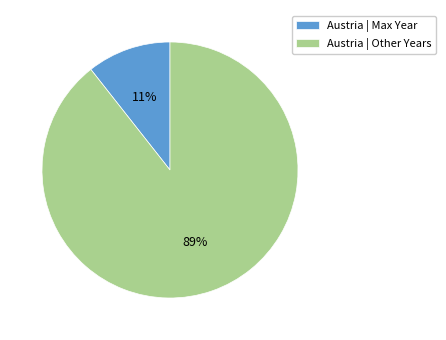

To the nearest percent, what is the combined percentage of Austria | Other Years and Austria | Max Year?

100%